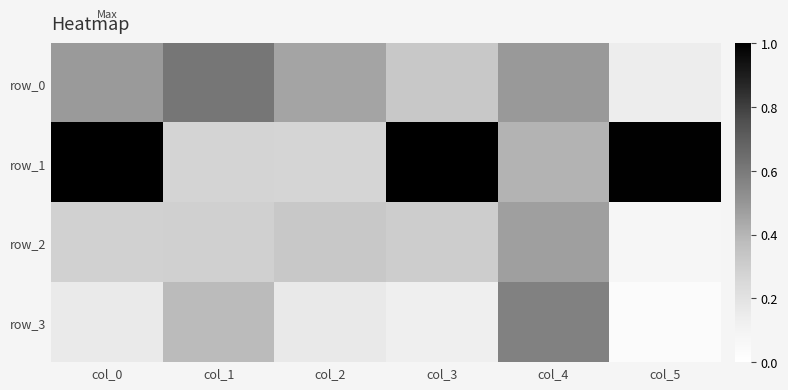

At which category is the sum across all series the highest?

col_4